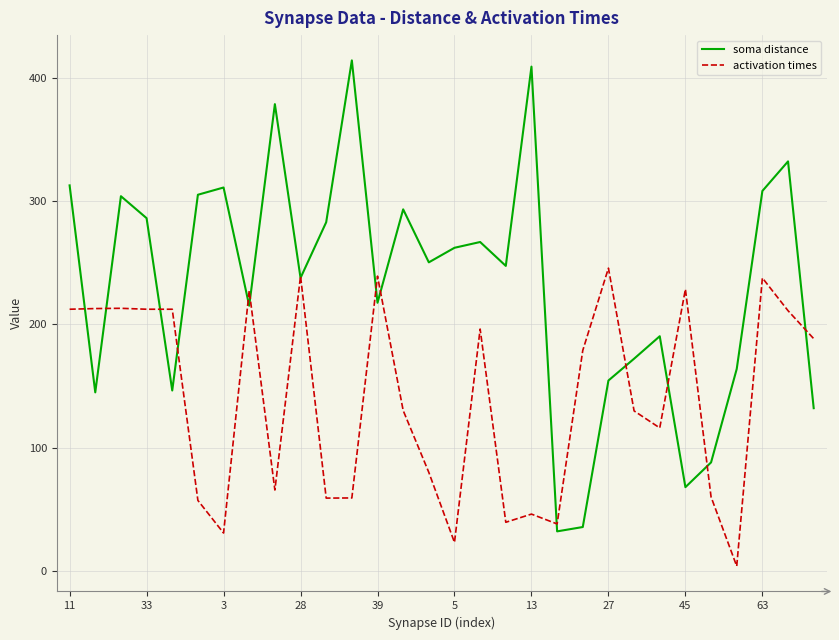

Which series has the widest spread of values?

soma distance